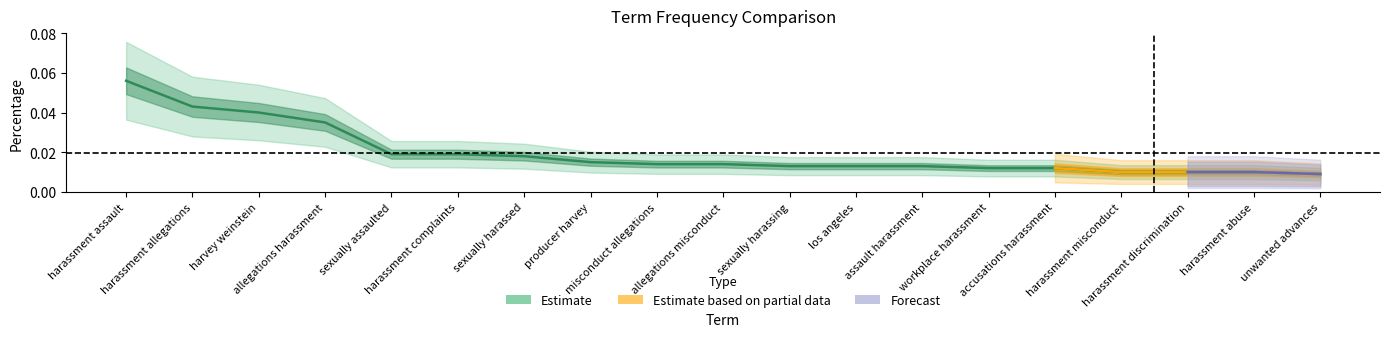

Reading left to right, what are all the values shown in this chart?

a1_perc: harassment assault=0.1	harassment allegations=0.0	harvey weinstein=0.0	allegations harassment=0.0	sexually assaulted=0.0	harassment complaints=0.0	sexually harassed=0.0	producer harvey=0.0	misconduct allegations=0.0	allegations misconduct=0.0	sexually harassing=0.0	los angeles=0.0	assault harassment=0.0	workplace harassment=0.0	accusations harassment=0.0	harassment misconduct=0.0	harassment discrimination=0.0	harassment abuse=0.0	unwanted advances=0.0
a2_perc: harassment assault=0.0	harassment allegations=0.0	harvey weinstein=0.0	allegations harassment=0.0	sexually assaulted=0.0	harassment complaints=0.0	sexually harassed=0.0	producer harvey=0.0	misconduct allegations=0.0	allegations misconduct=0.0	sexually harassing=0.0	los angeles=0.0	assault harassment=0.0	workplace harassment=0.0	accusations harassment=0.0	harassment misconduct=0.0	harassment discrimination=0.0	harassment abuse=0.0	unwanted advances=0.0
a2_bin: harassment assault=0.0	harassment allegations=0.0	harvey weinstein=0.0	allegations harassment=0.0	sexually assaulted=1.0	harassment complaints=0.0	sexually harassed=0.0	producer harvey=0.0	misconduct allegations=1.0	allegations misconduct=1.0	sexually harassing=0.0	los angeles=0.0	assault harassment=0.0	workplace harassment=0.0	accusations harassment=0.0	harassment misconduct=0.0	harassment discrimination=0.0	harassment abuse=0.0	unwanted advances=0.0